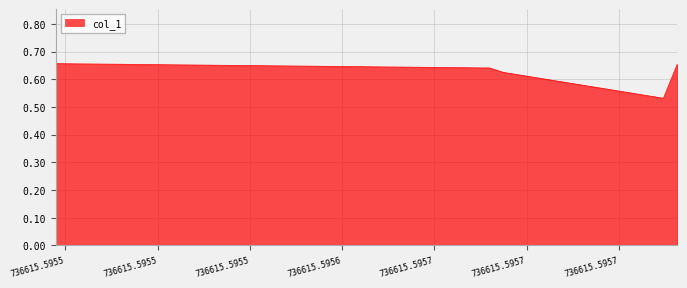

Count the values in the range 0 to 1.

5